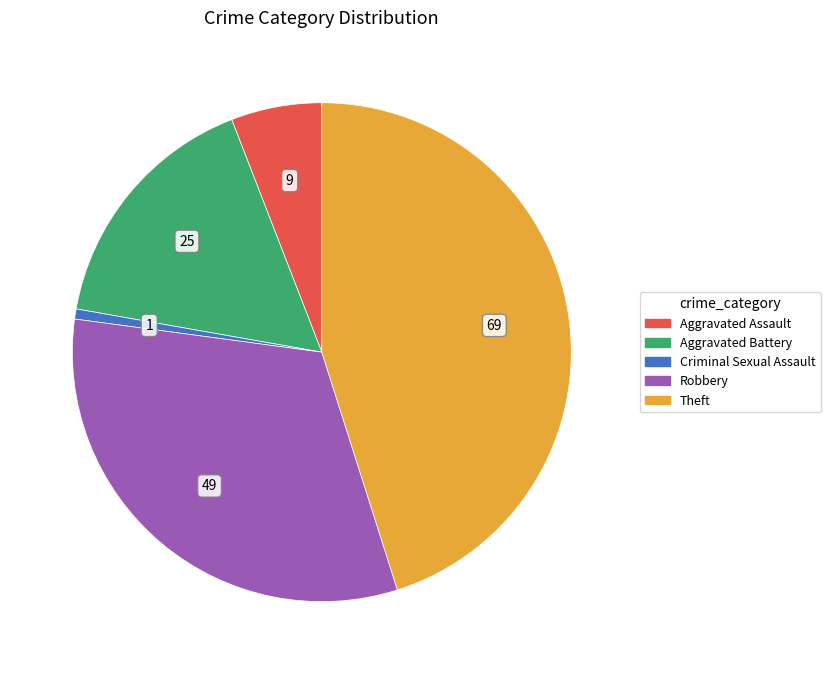

Do Aggravated Assault and Robbery together represent more than half of the pie?

No